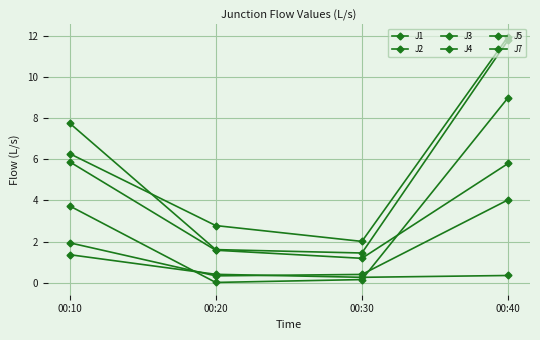

True or false: J3 and J7 intersect in this chart.

False